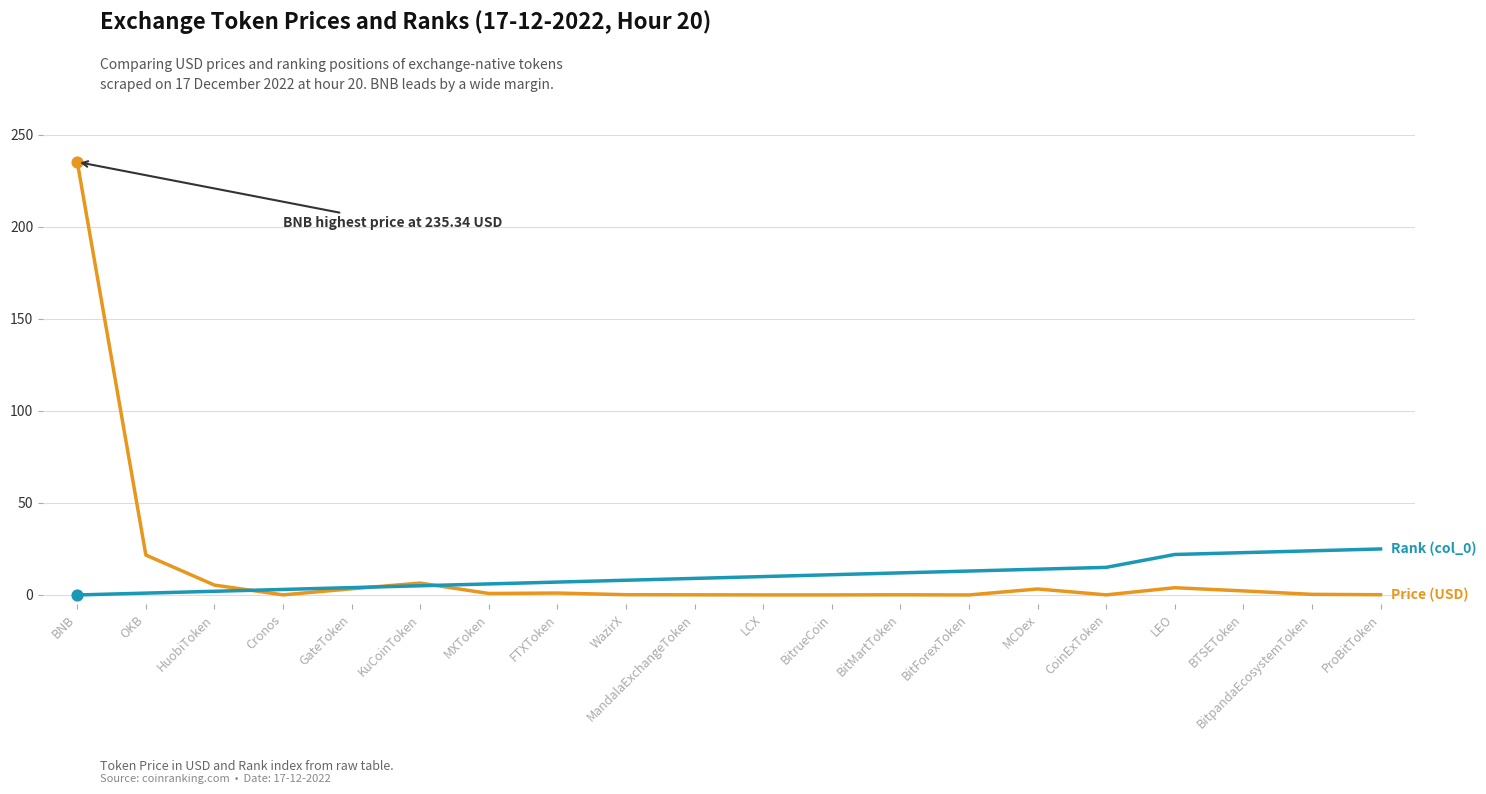

What is the total value across all series at MXToken?

6.8